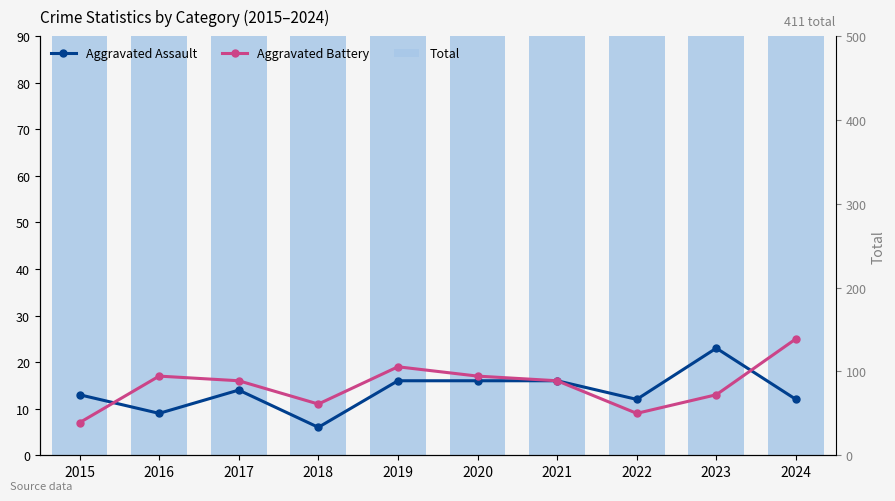

At which label does Aggravated Battery first exceed 16?

2016